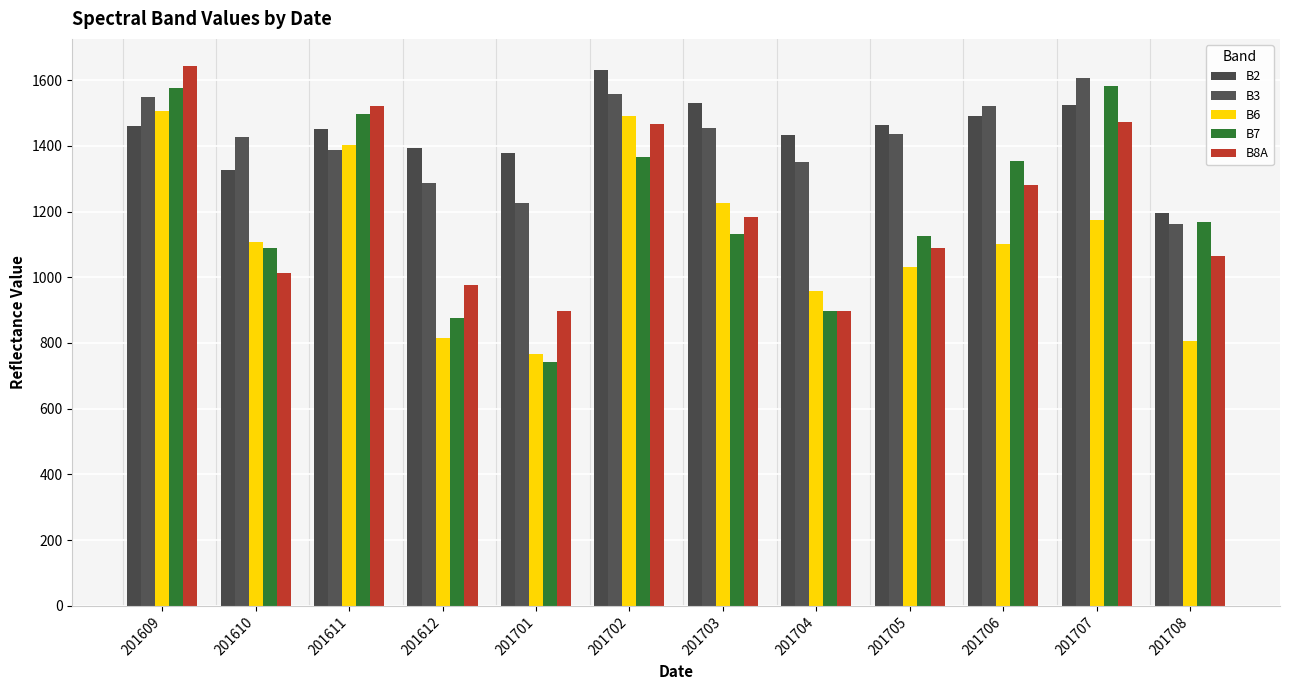

What is the difference between the maximum and second lowest values in the B8A series?

745